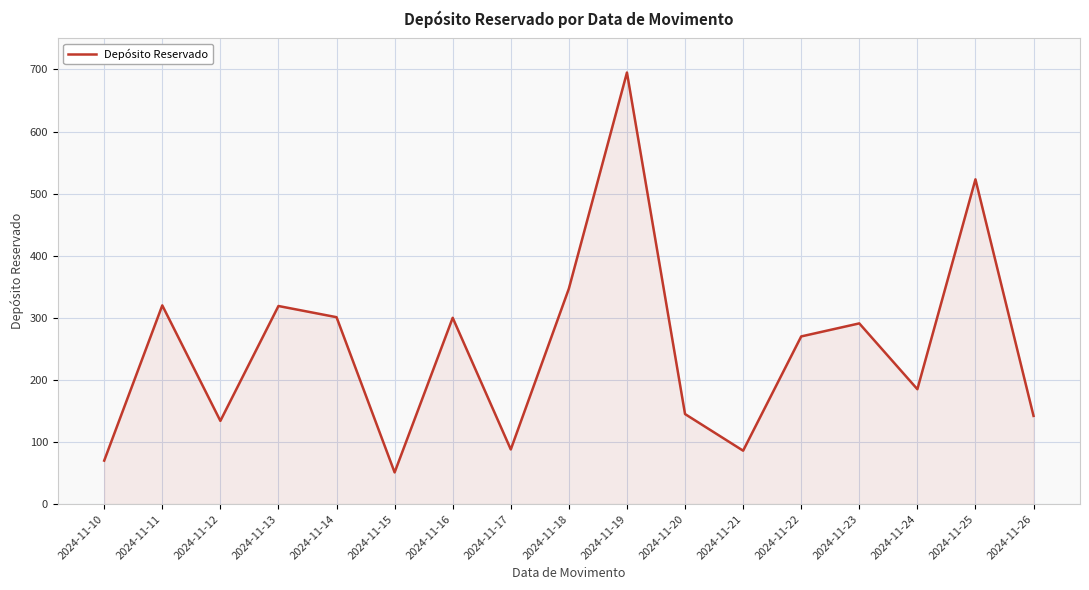

How many lines are shown in the chart?

1